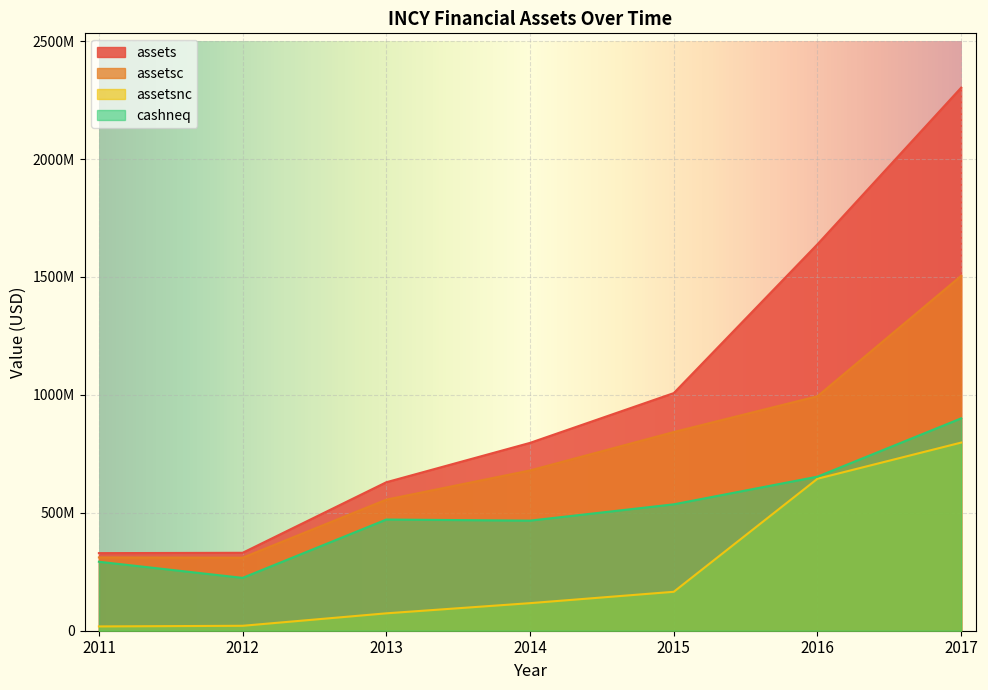

What is the value of the cashneq point at the 5th from the left?

535932000